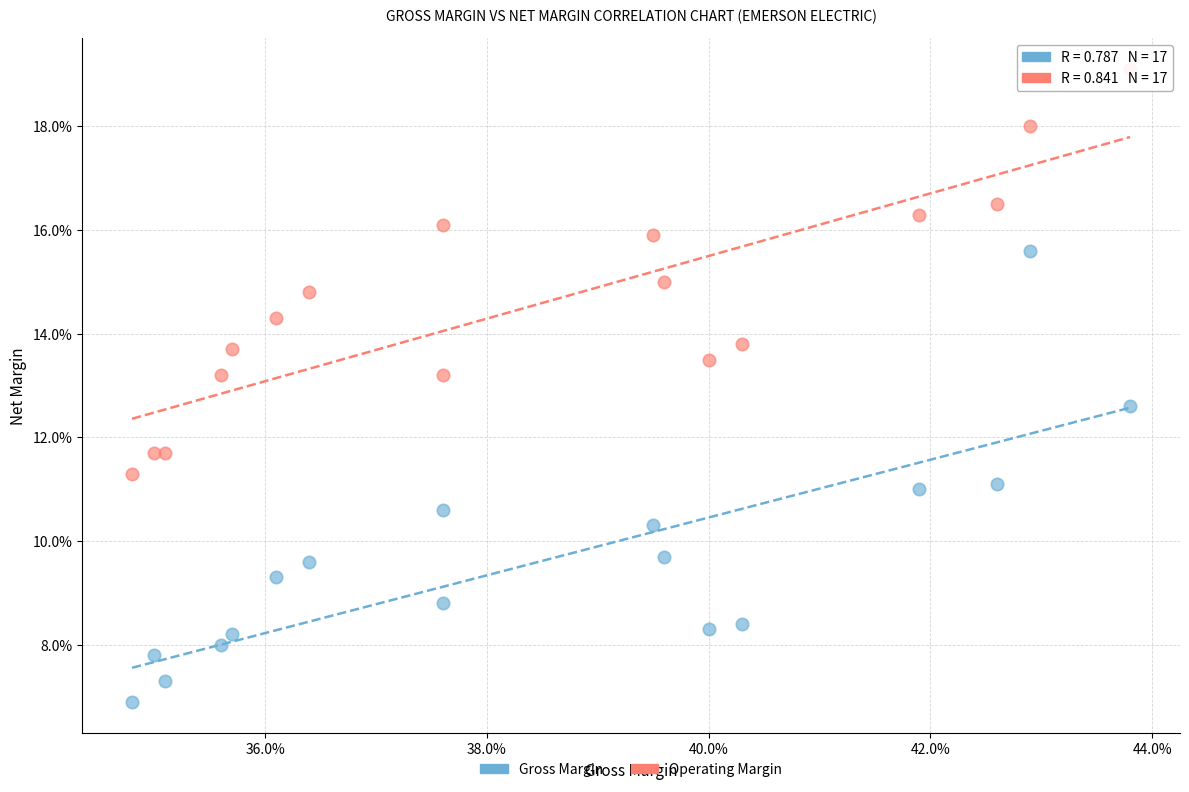

What are all the series names shown in the legend?

Gross Margin, Operating Margin